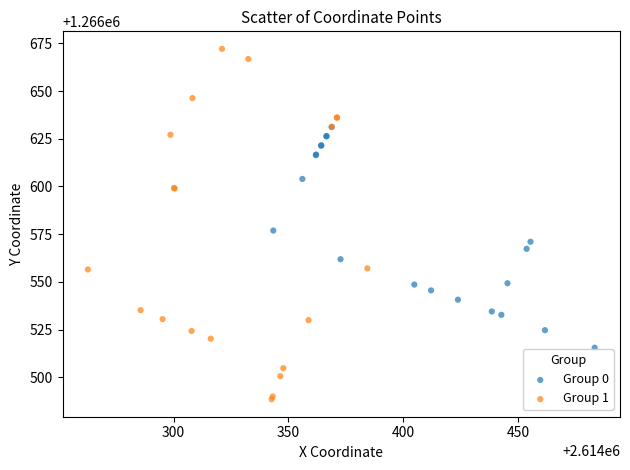

Which series has the largest Y range (max minus min)?

Group 1